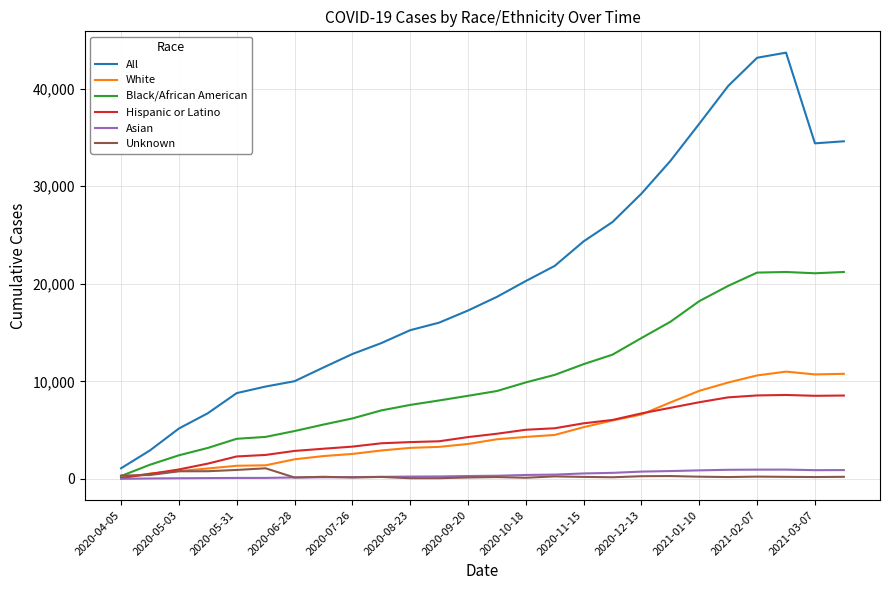

Which series has the largest range (max minus min)?

All